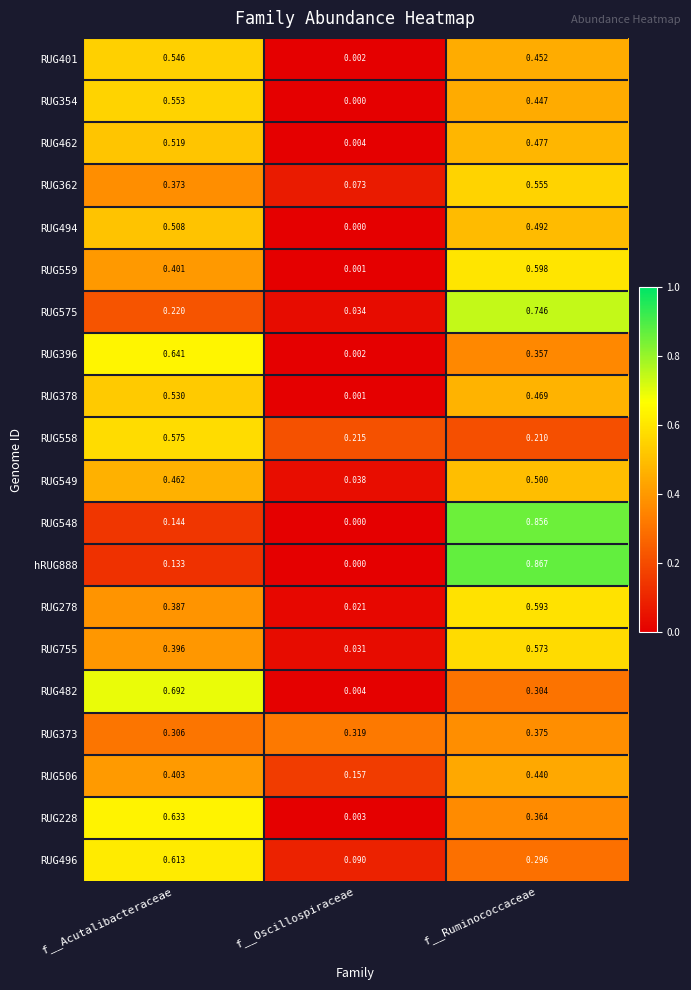

Is the value of hRUG888 at f__Oscillospiraceae greater than the value of RUG278 at f__Ruminococcaceae?

No